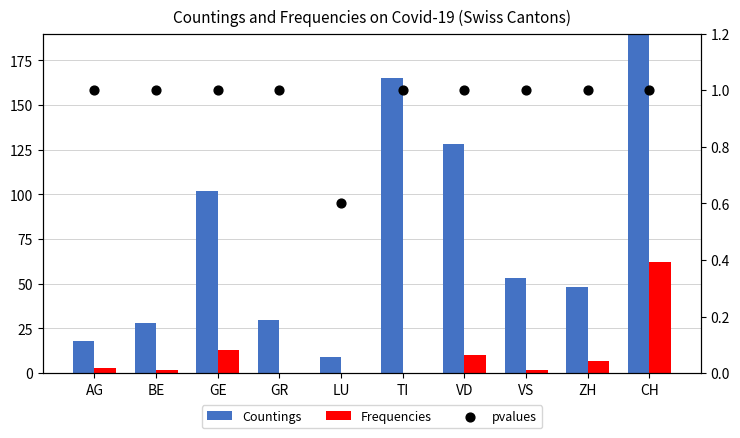

Is the value of pvalues at VS greater than the value of Frequencies at TI?

Yes